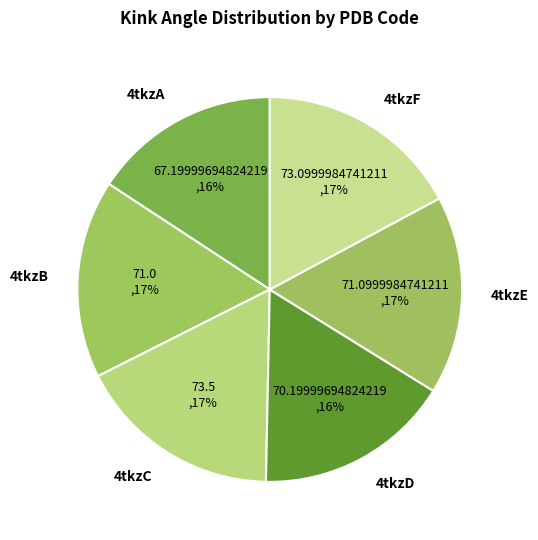

Is it true that 4tkzD is 16% of the pie?

True